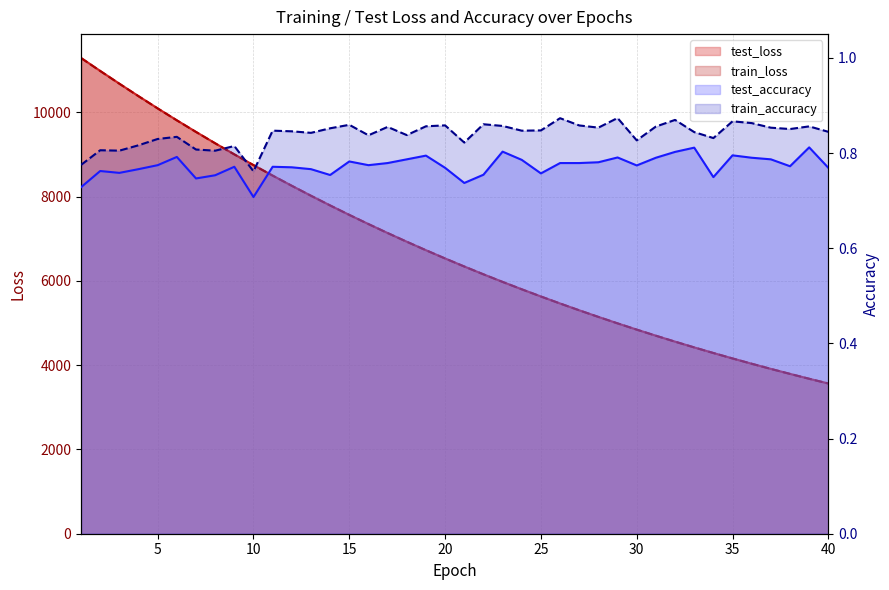

Which series has the largest total across all categories?

test_loss